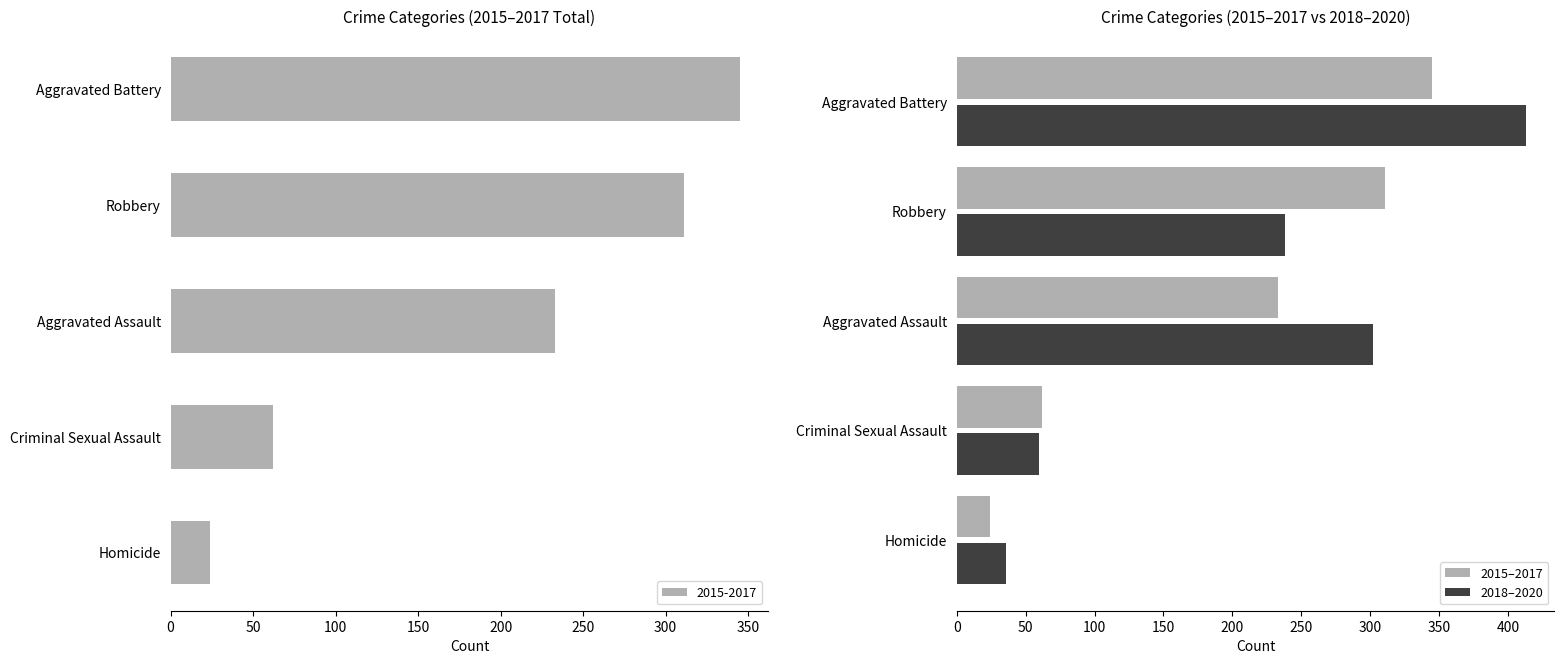

At 200, list the series in order from largest to smallest.

2018–2020, 2015–2017